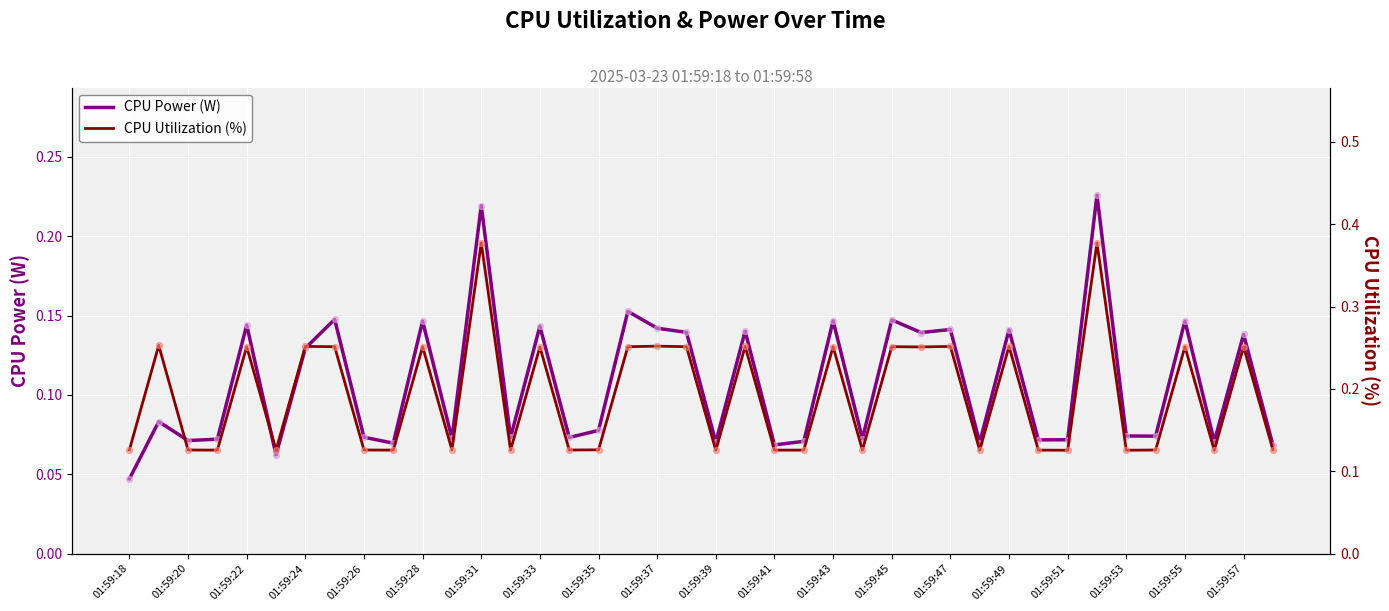

At which label does CPU Power (W) reach its minimum?

01:59:18